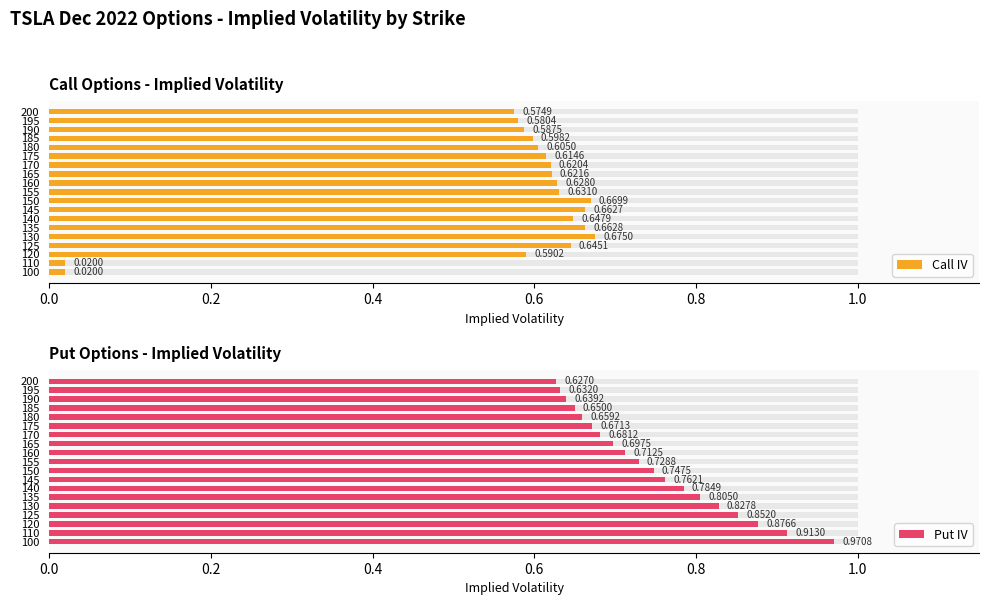

Which series changed the most between 100 and 150?

Call IV